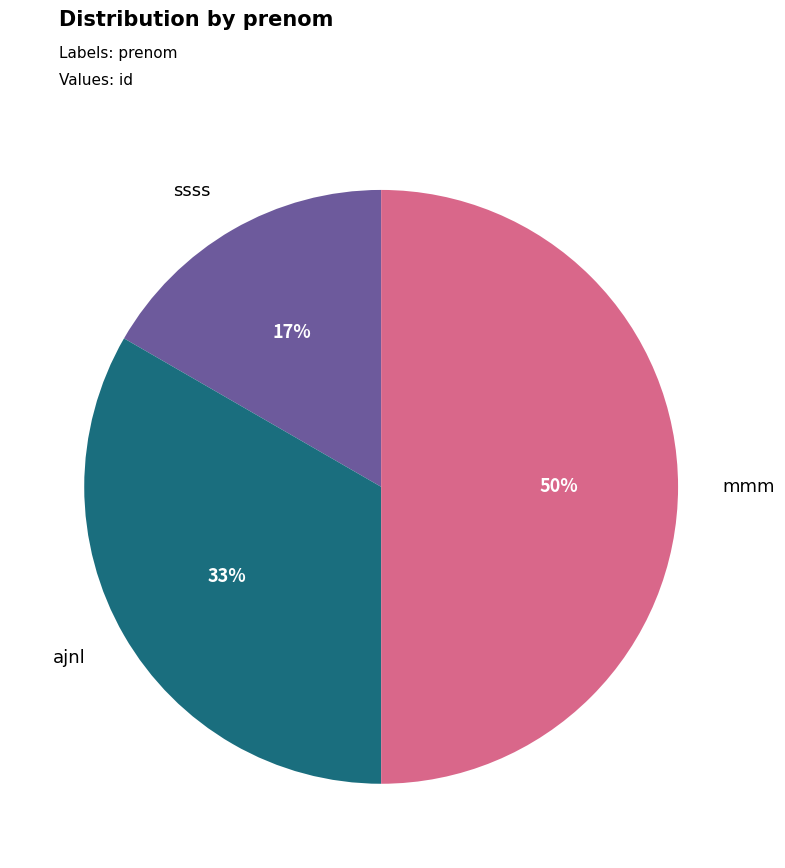

To the nearest percent, what is the difference between the largest and smallest slice percentages?

33%